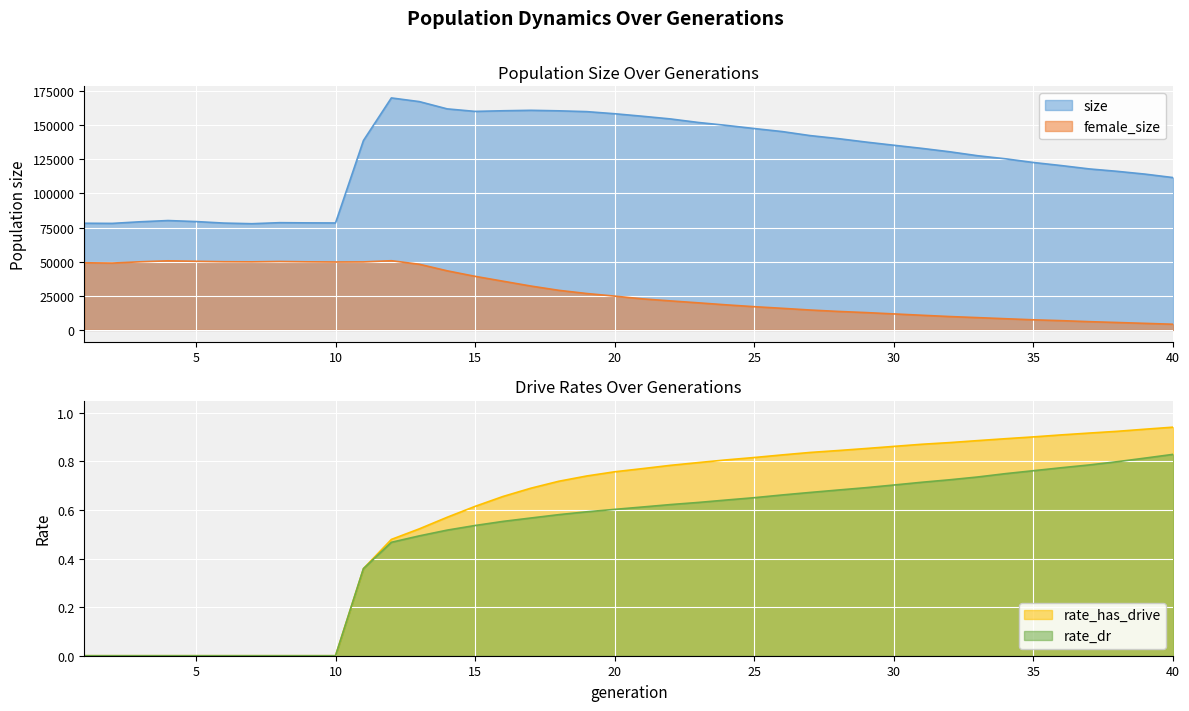

True or false: size and female_size cross at least once.

False